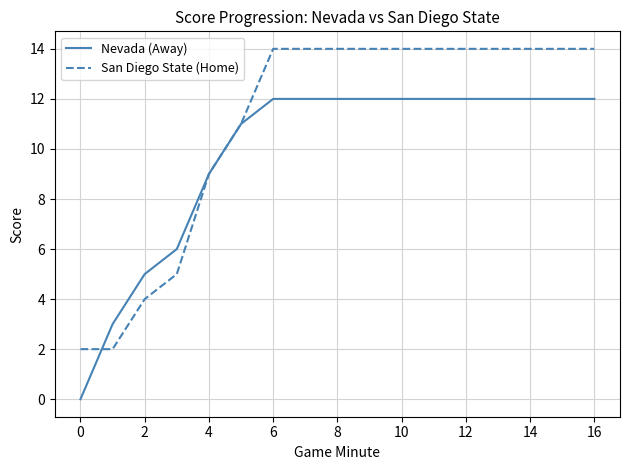

What is the maximum value shown in the chart?

14